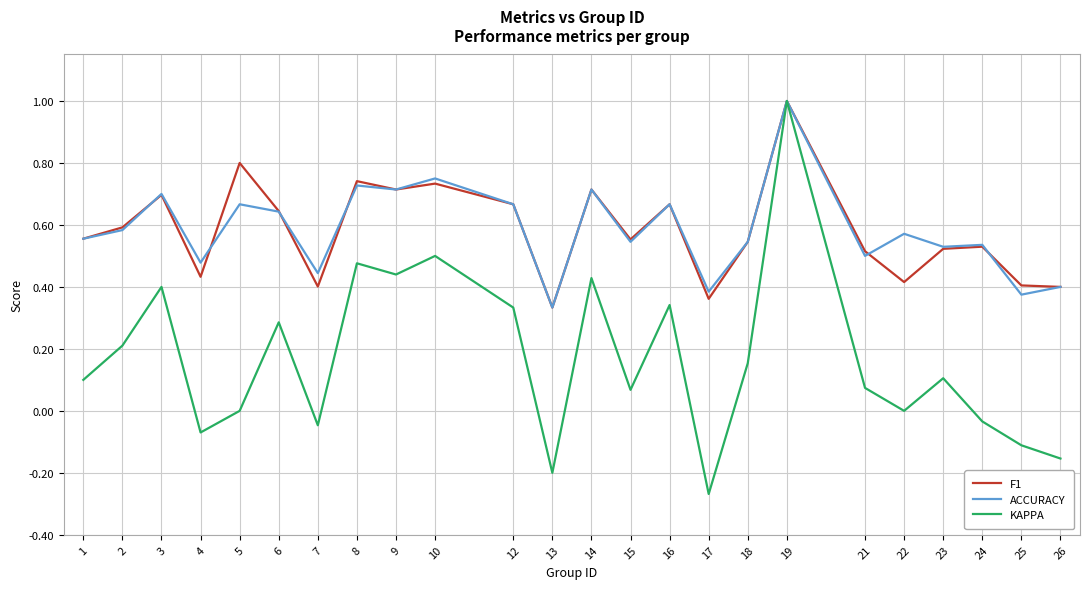

Which series has the largest range (max minus min)?

KAPPA